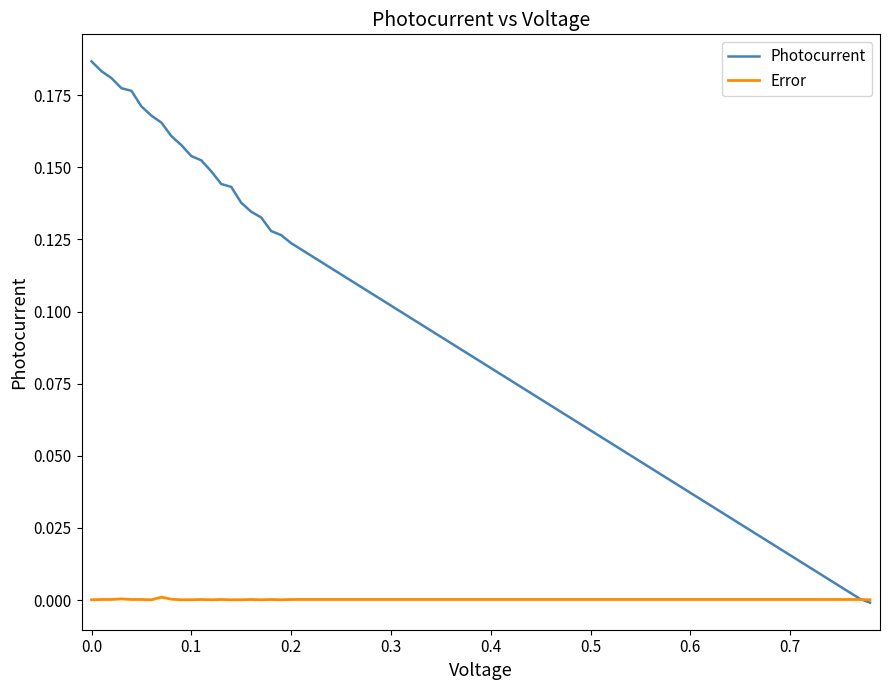

Rank the series by their average value, from highest to lowest.

Photocurrent, Error